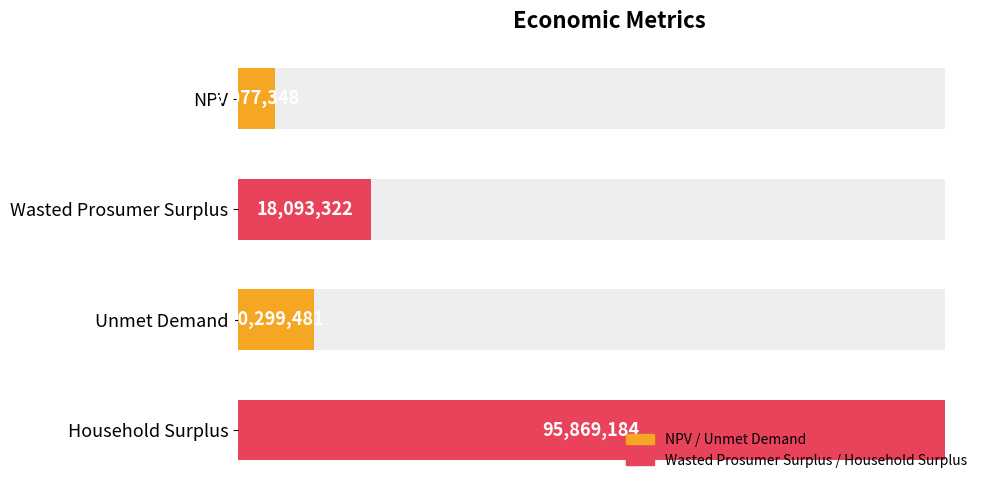

What is the change in value from NPV to Wasted Prosumer Surplus?

+13015973.9